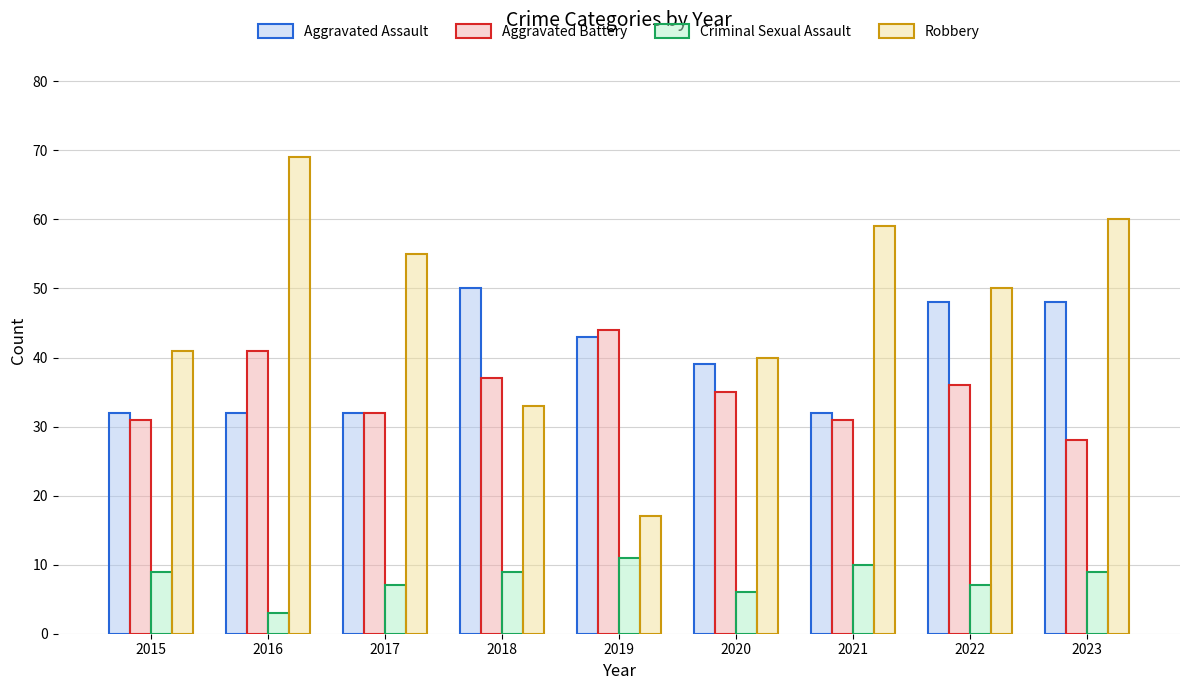

Rank the series at 2016 from lowest to highest value.

Criminal Sexual Assault, Aggravated Assault, Aggravated Battery, Robbery